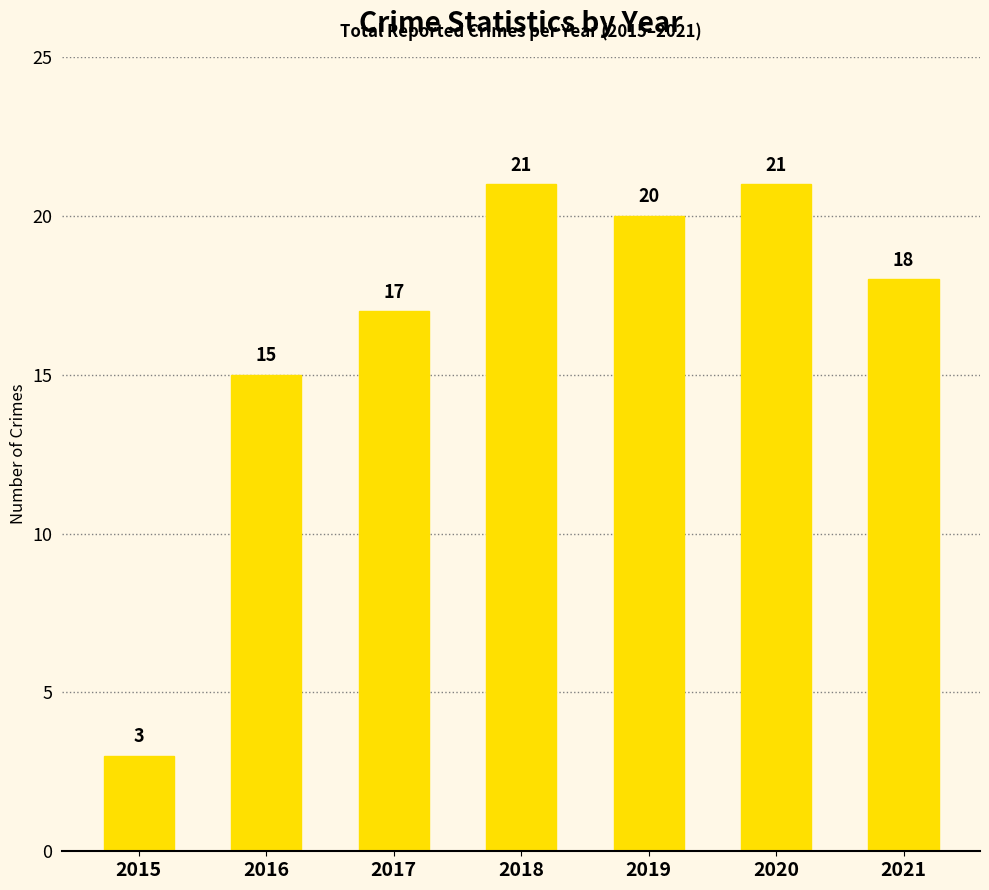

Which label corresponds to the smallest value in the chart?

2015